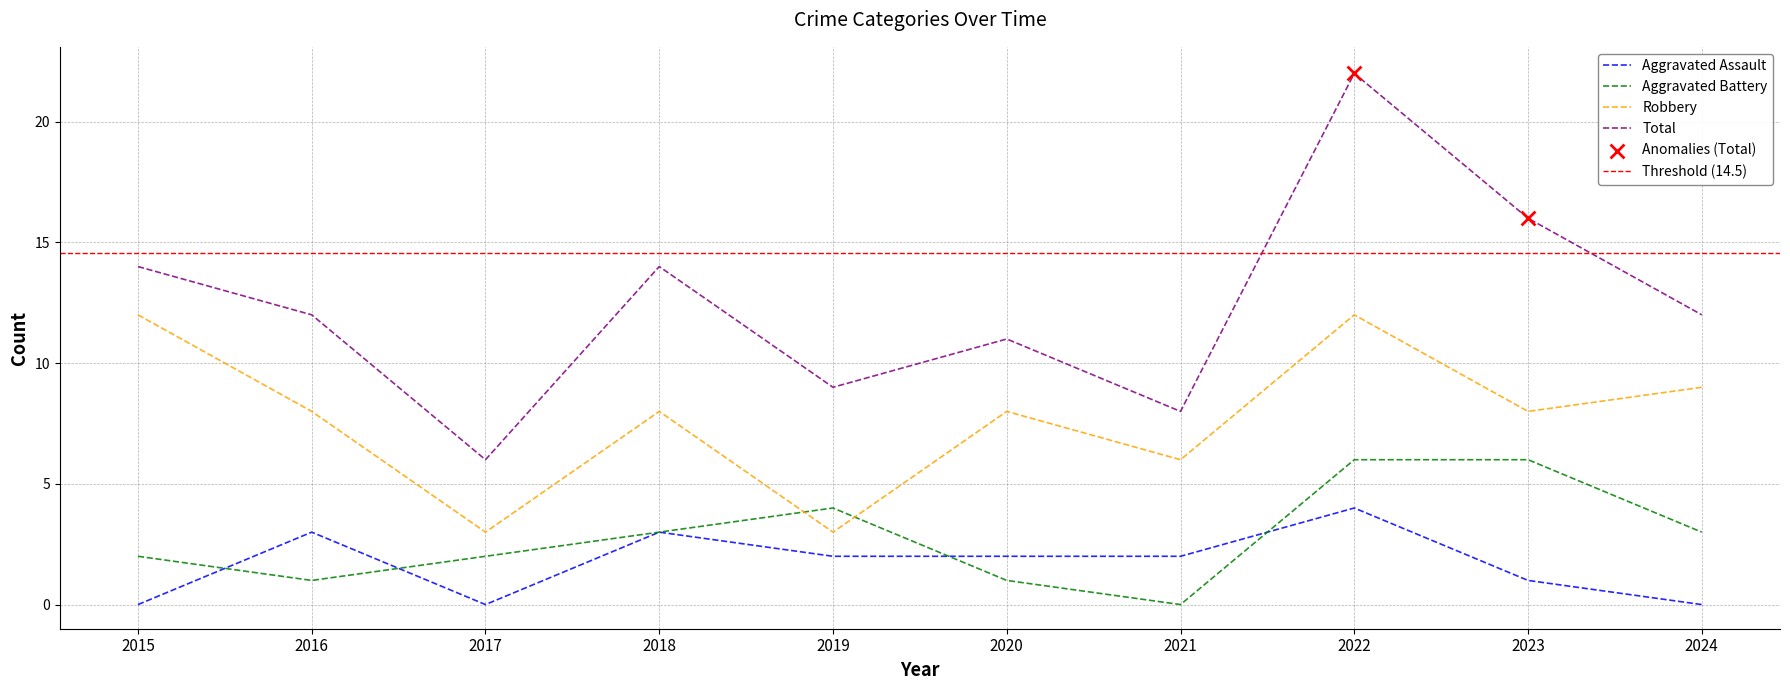

What are all the series names shown in the legend?

Aggravated Assault, Aggravated Battery, Robbery, Total